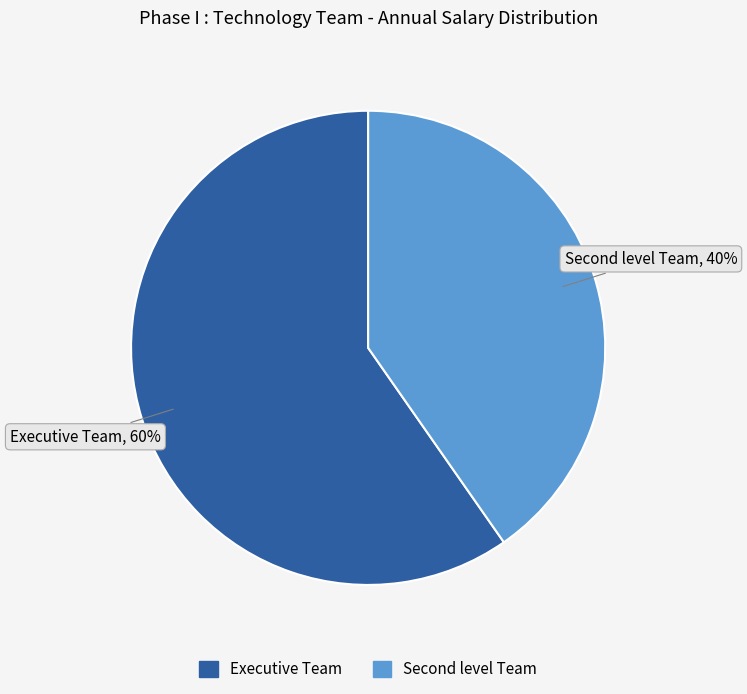

Which category has the smallest portion of the pie?

Second level Team